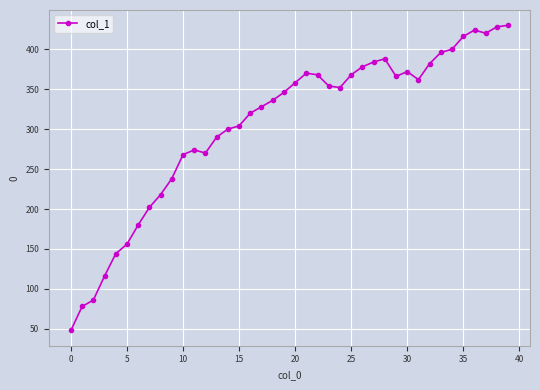

How many values are below 352?

20